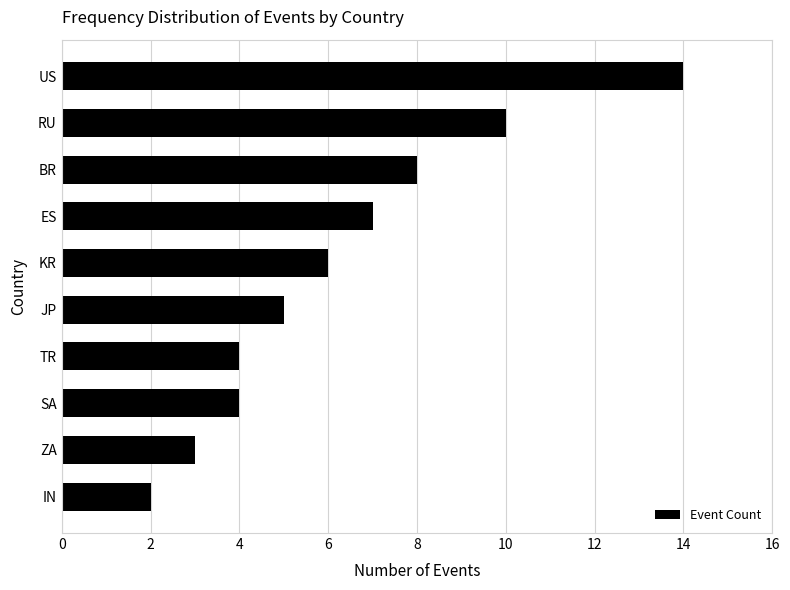

Is it true that the value at TR is 6?

False